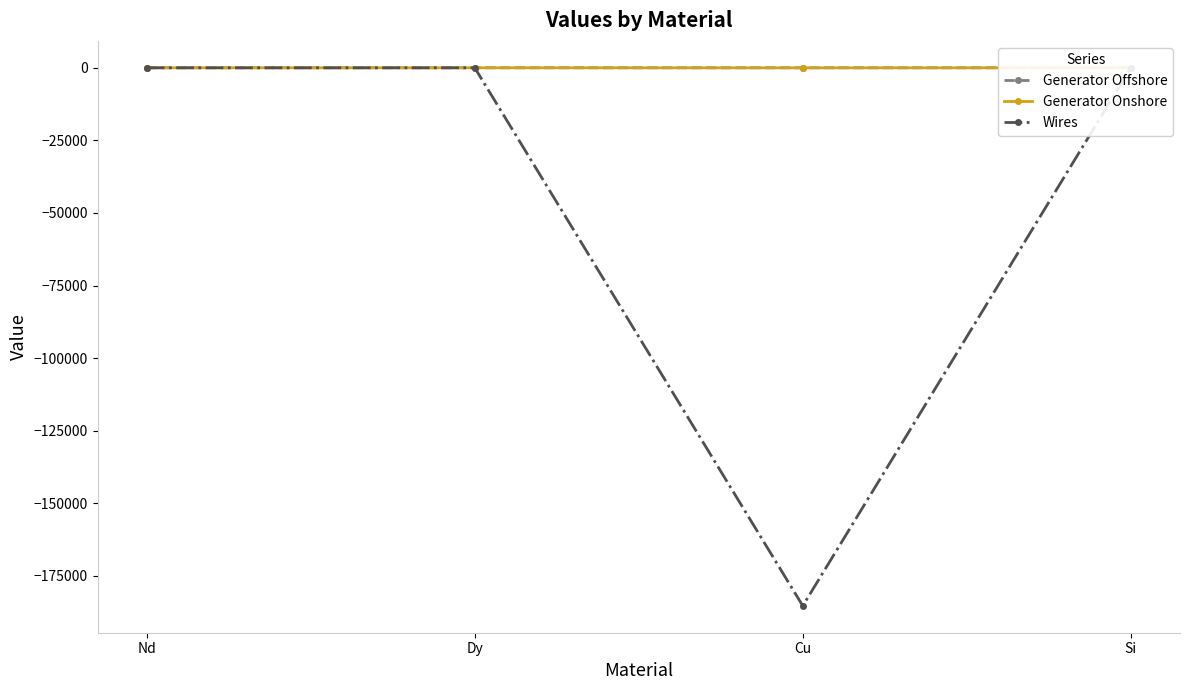

Rank the series by their maximum value, from lowest to highest.

Generator Offshore, Generator Onshore, Wires